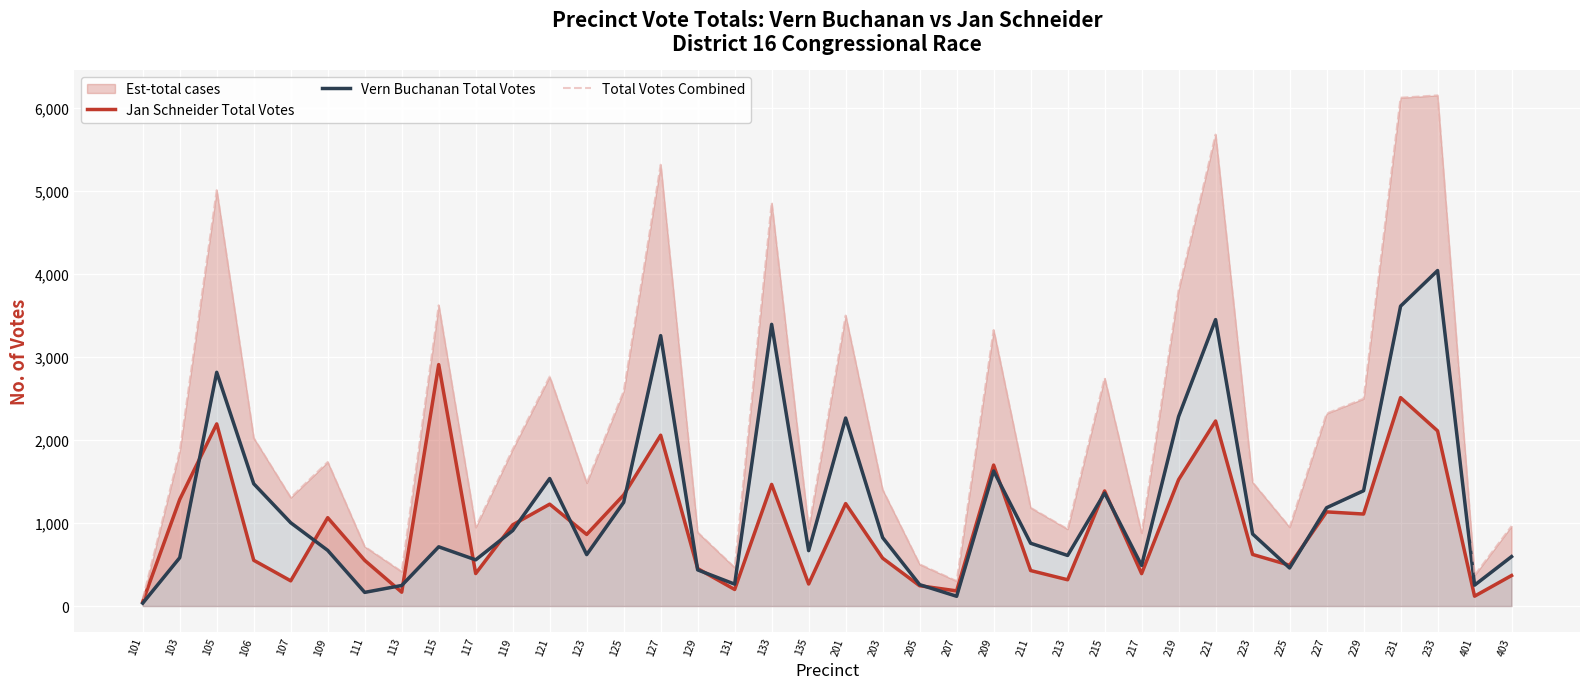

True or false: Jan Schneider Total Votes has a value of 851 at 225.

False